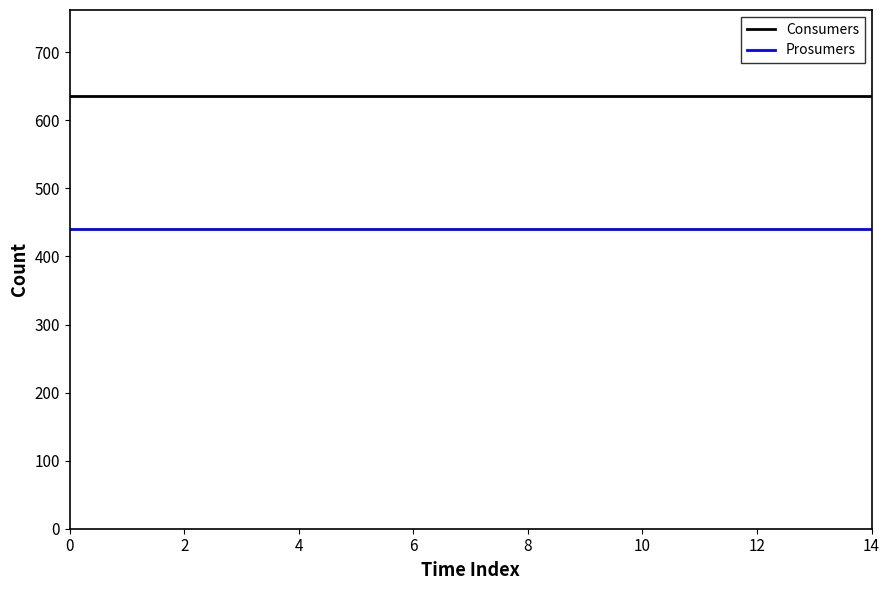

What is the greatest value displayed?

635